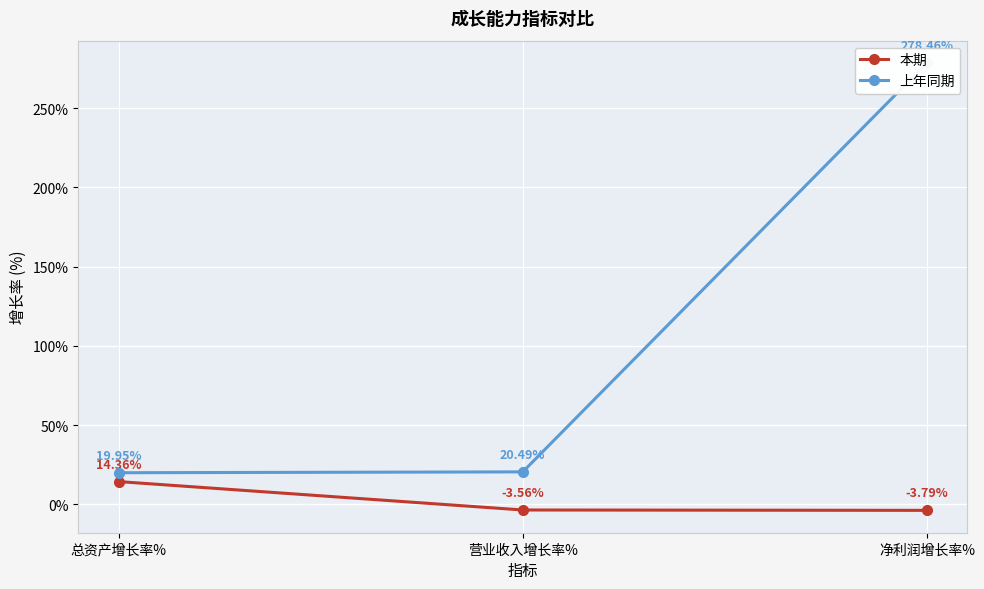

What is the minimum value for 本期?

-3.8